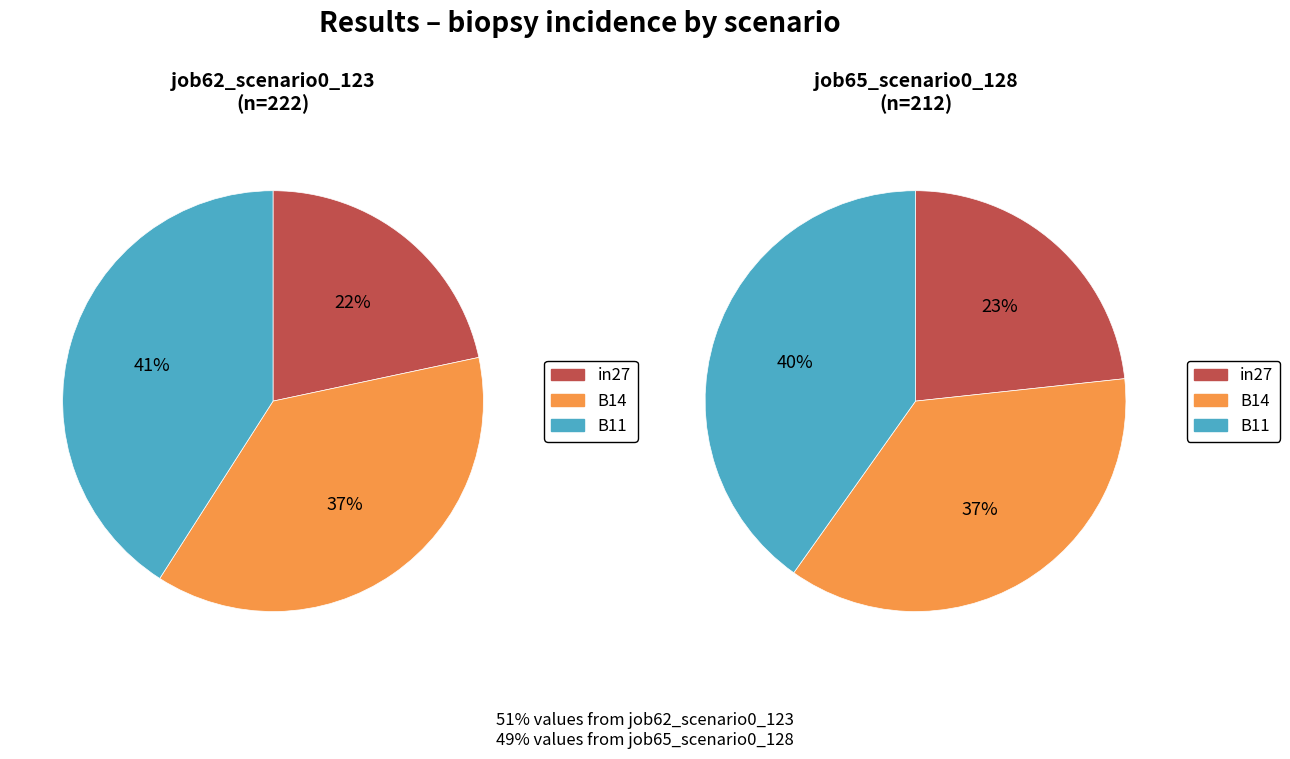

Which series changed the most between 0 and 1?

in27